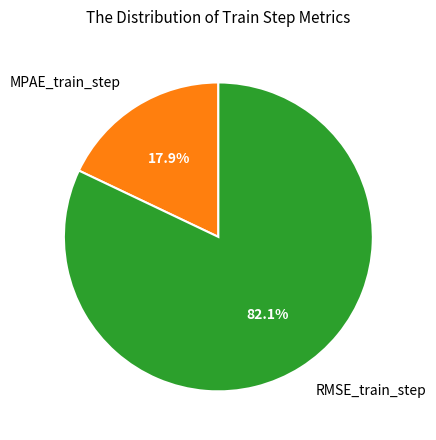

To the nearest percent, what is the average slice percentage?

50%